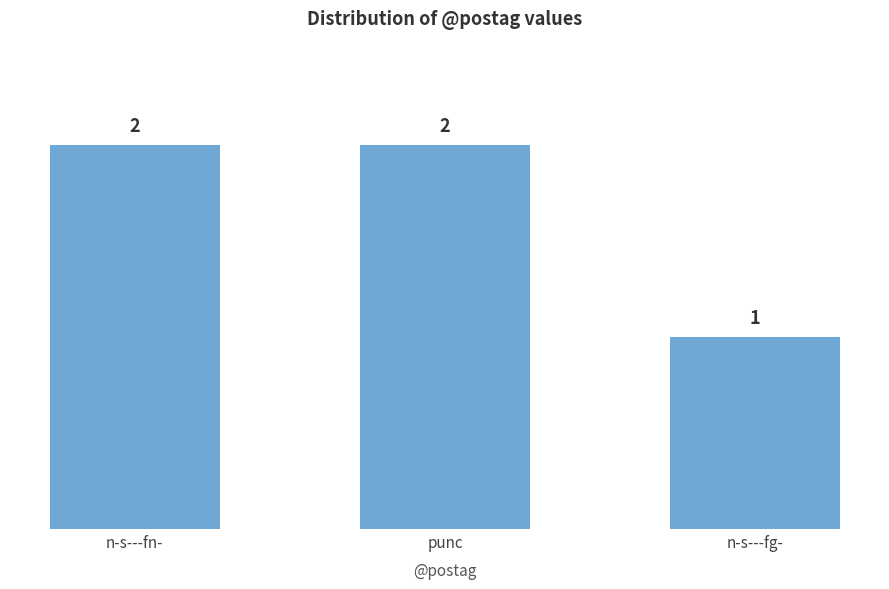

What is the value of the 3rd bar from the left?

1